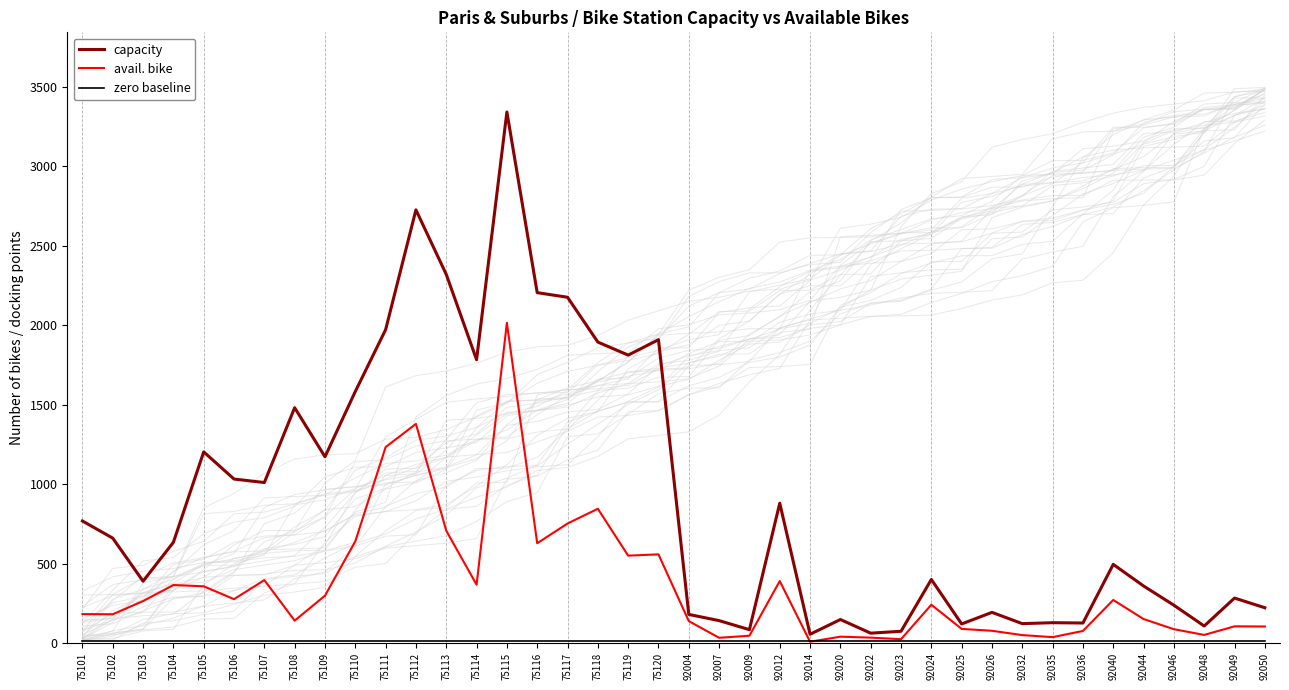

How many values in the avail. bike series exceed 241?

19